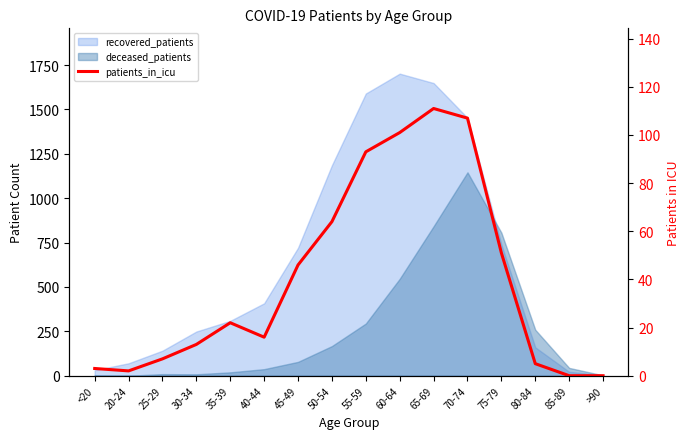

Between 65-69 and 25-29, which is larger?

65-69